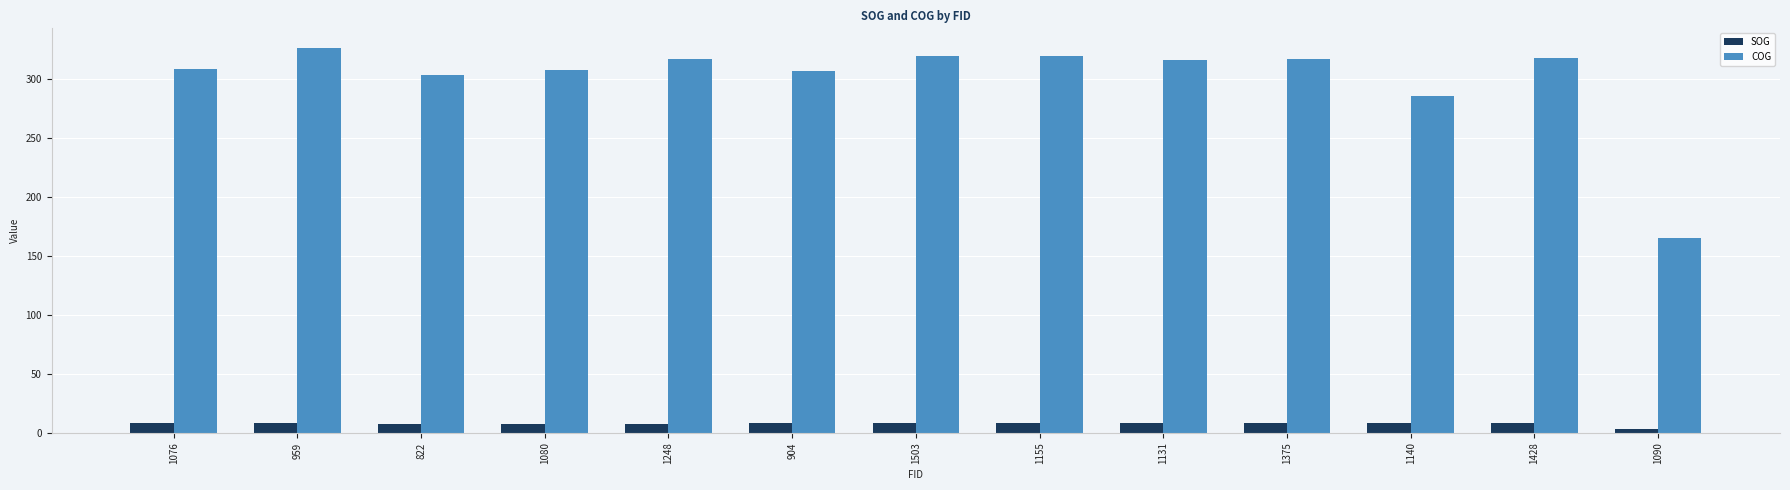

What is the difference between the second highest and second lowest values in the COG series?

34.4